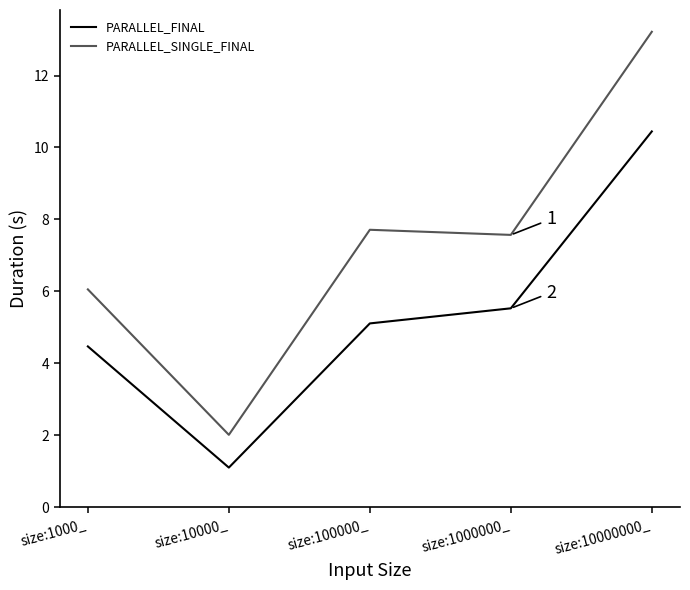

What is the total value across all series at size:10000000_?

23.7